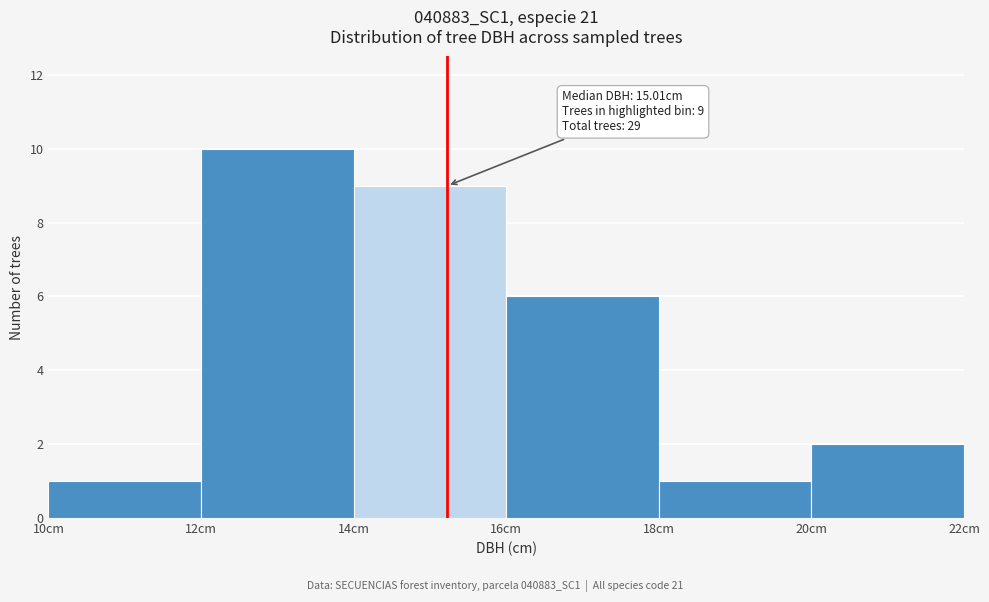

Over which range of the x-axis is the bar tallest?

12 to 14